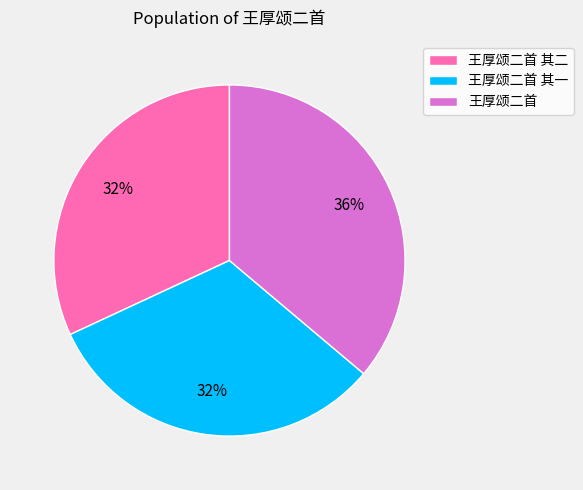

What is the largest slice in the pie chart?

王厚颂二首